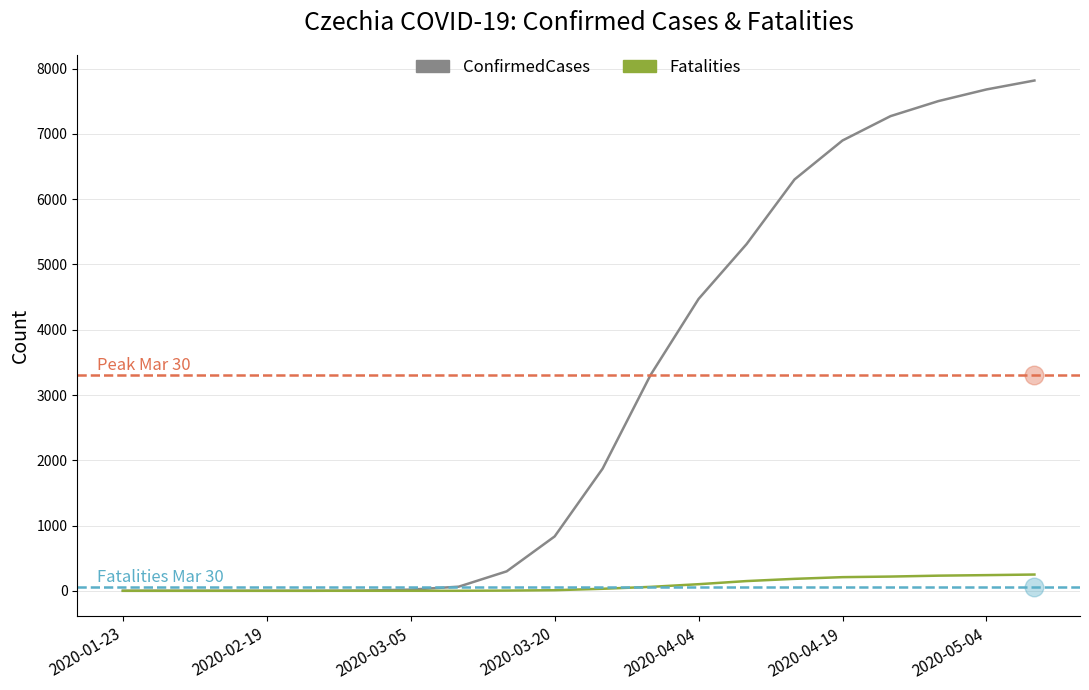

At how many categories does at least one series exceed 4984?

7